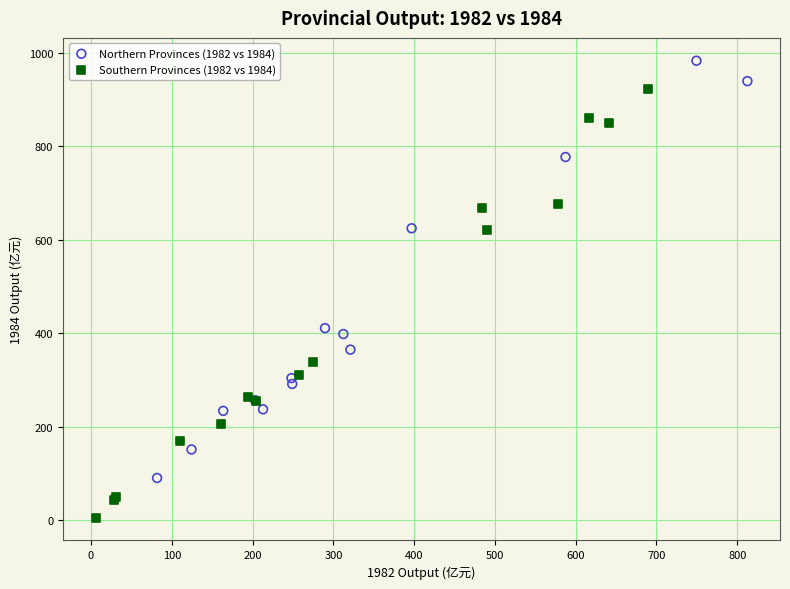

Which series reaches the maximum Y coordinate?

Northern Provinces (1982 vs 1984)